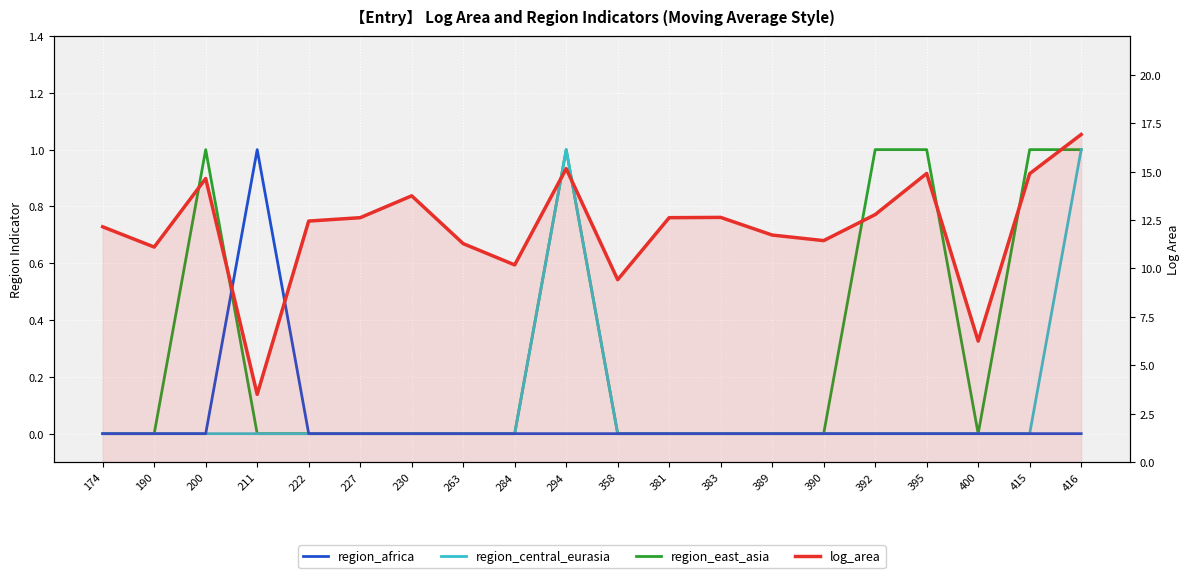

How many categories are shown in the chart?

20